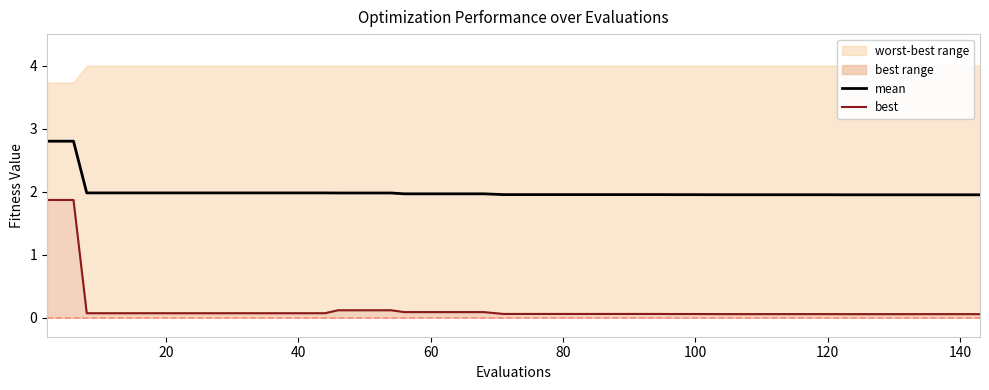

What is the difference between the maximum and minimum values in the best series?

1.8